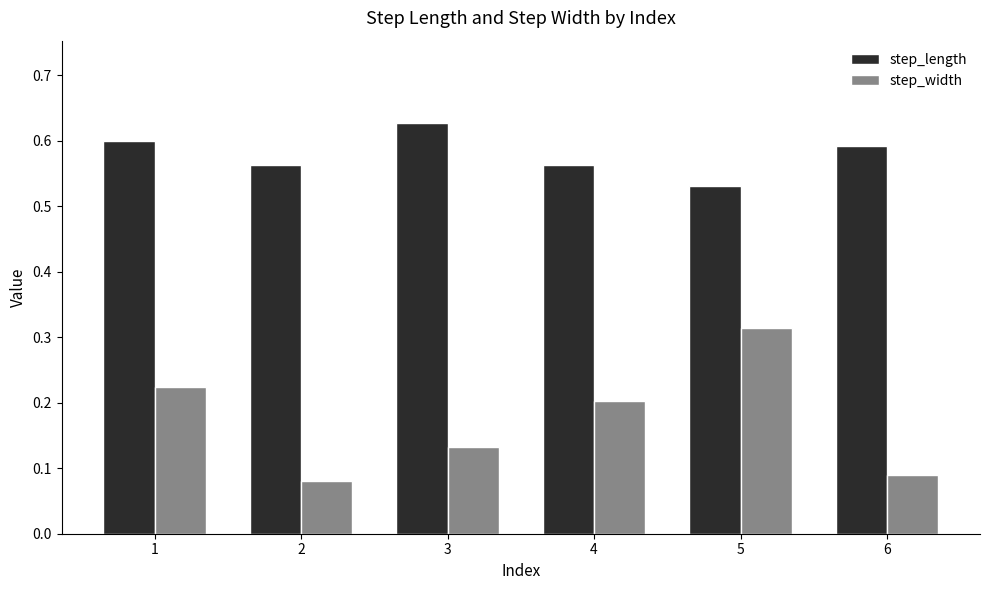

What is the sum of all step_length values?

3.5